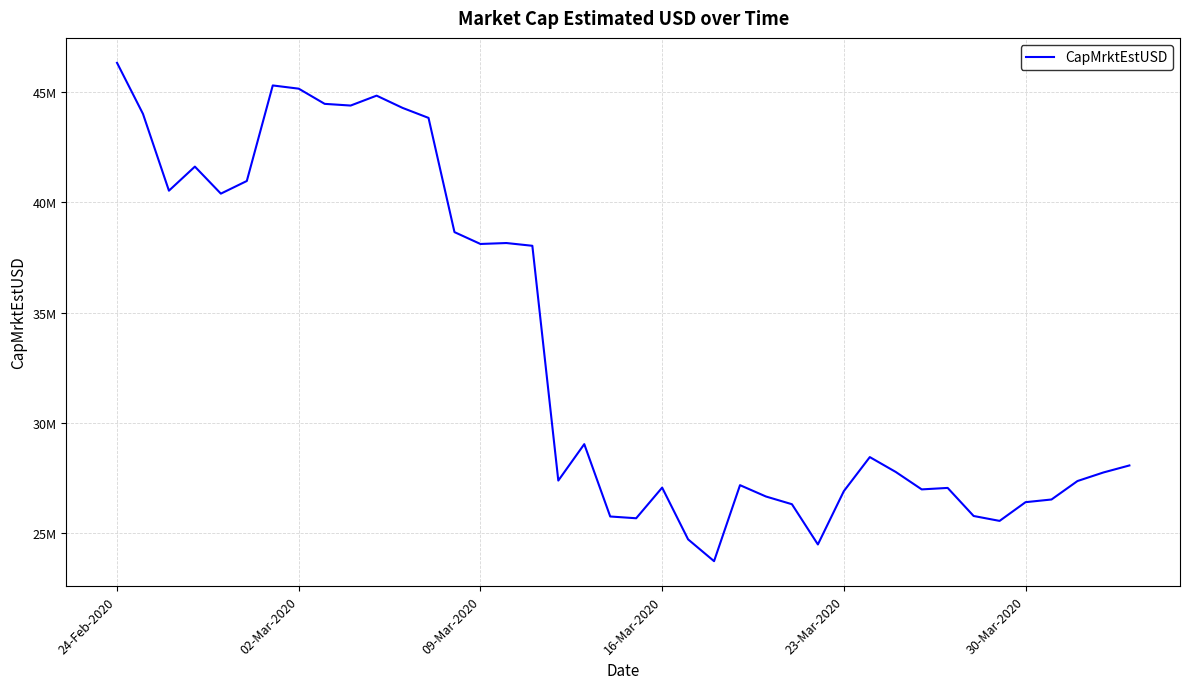

Does the chart display data point markers on the line(s)?

No